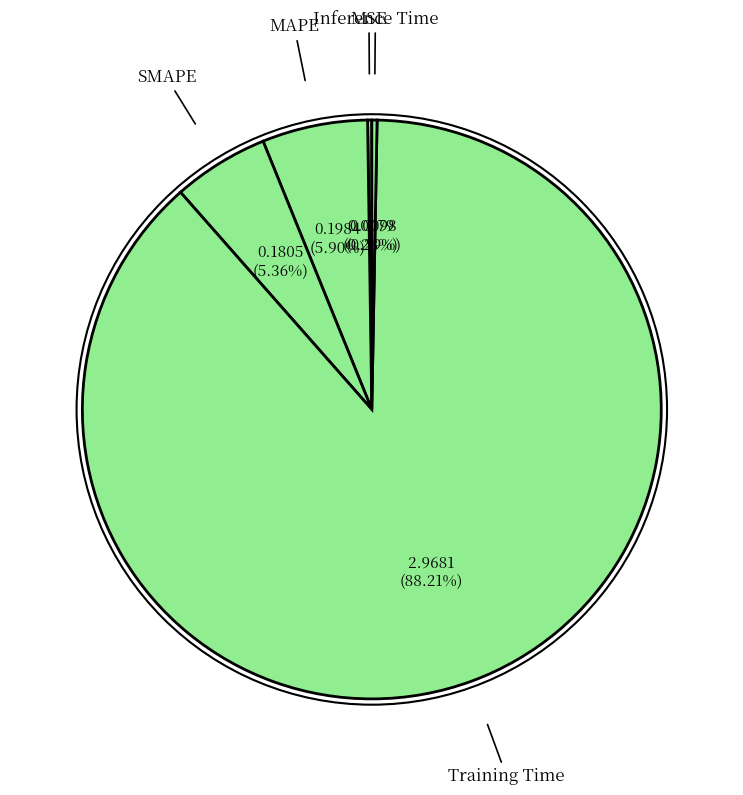

Rank the categories by value from highest to lowest.

Training Time, MAPE, SMAPE, Inference Time, MSE